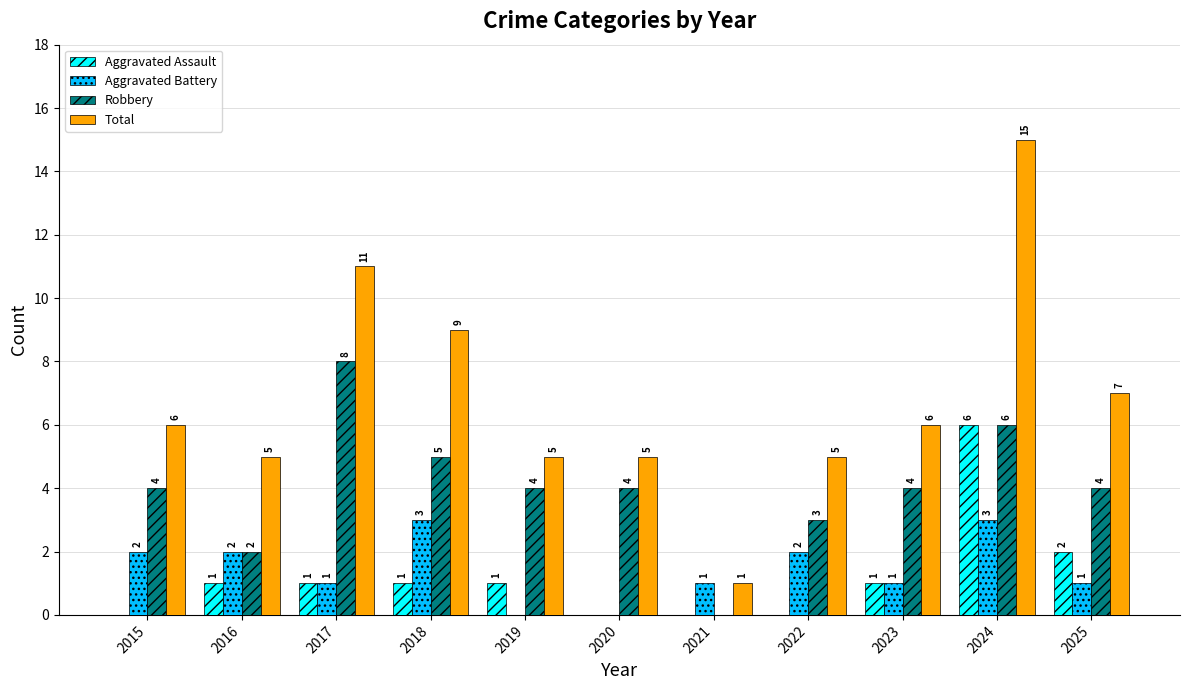

How many Robbery values are between 3 and 5?

7